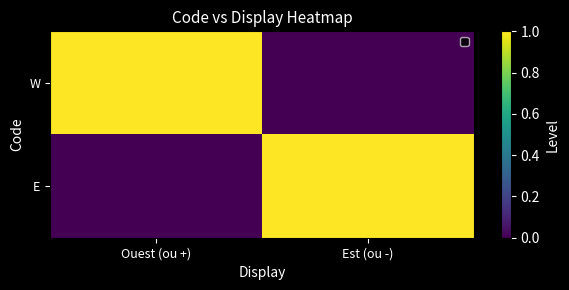

Count the number of categories in the chart.

2